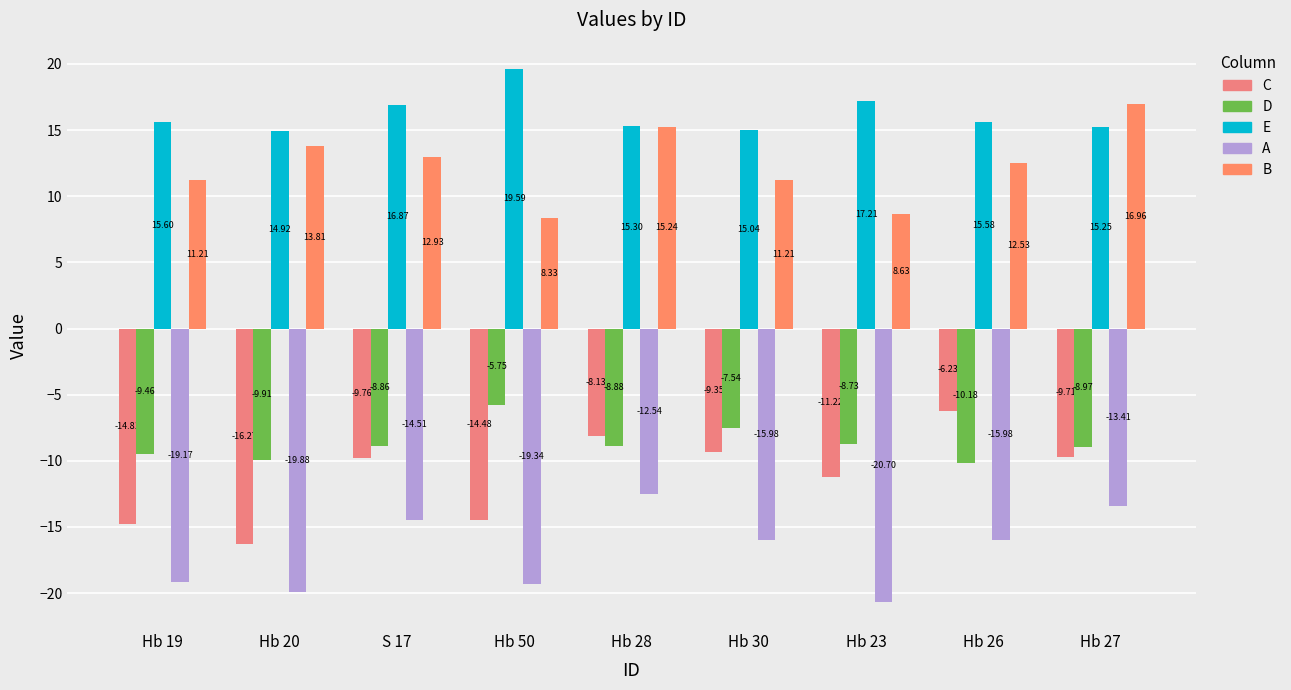

What is the sum of all D values?

-78.3